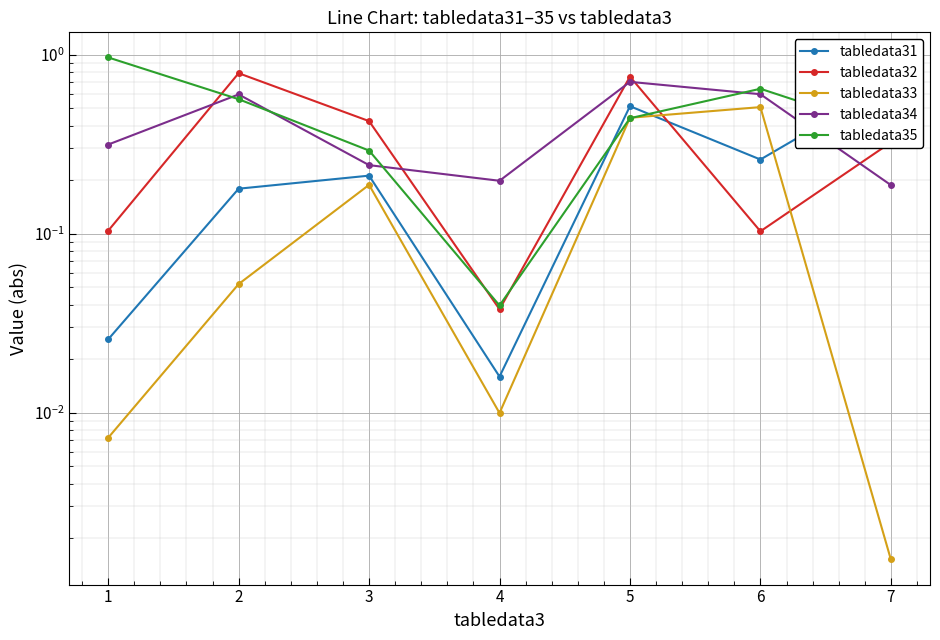

What is the sum of the tabledata34 values at 1 and 7?

0.5